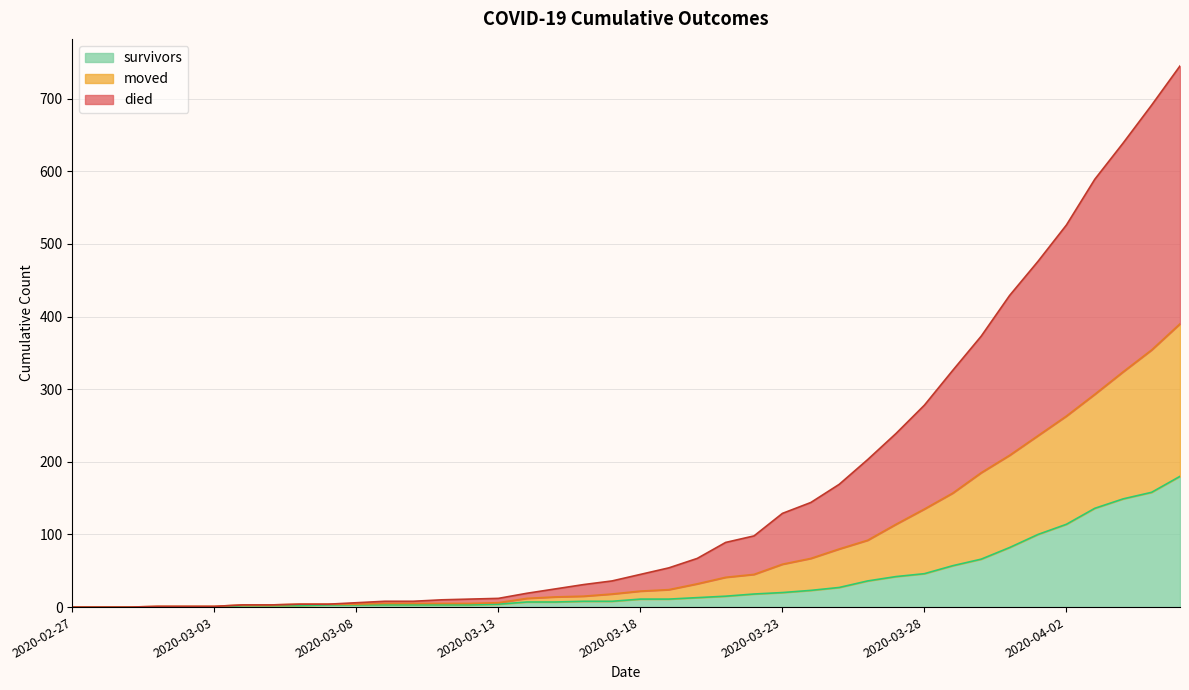

Does the chart display data point markers on the line(s)?

No